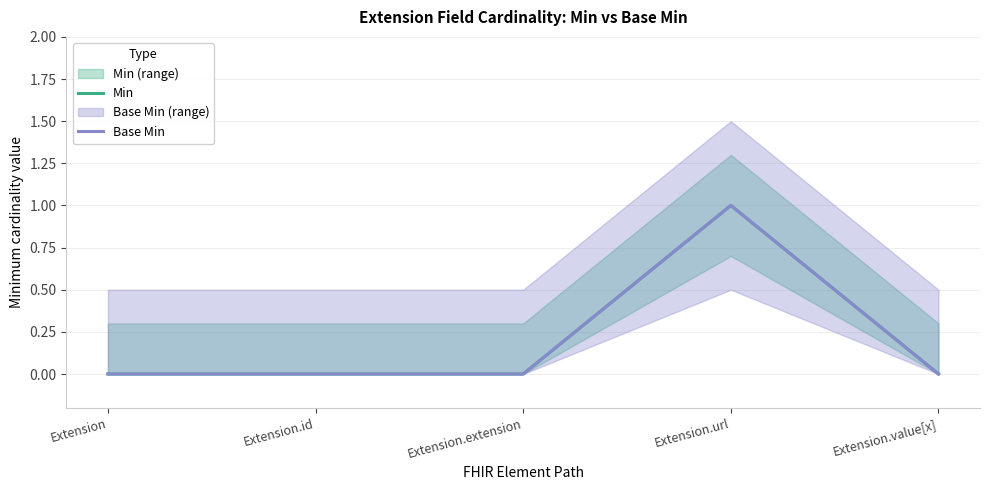

How many interior local peaks does the Min series have?

1